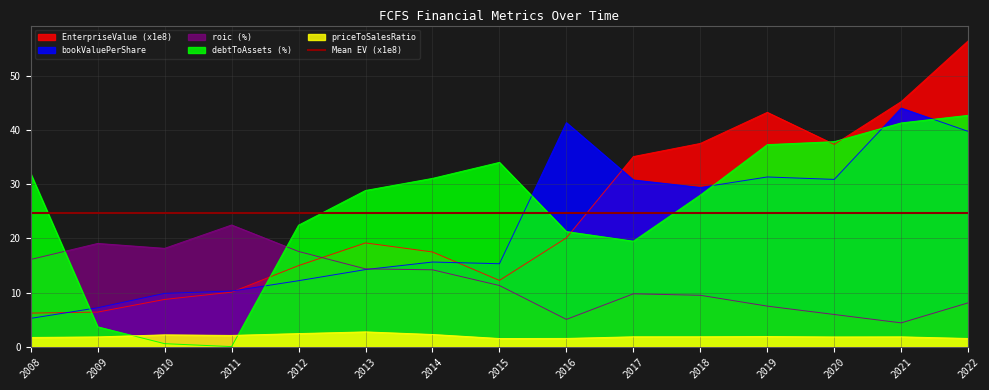

The roic series shows 5.0 at 2016. True or false?

True